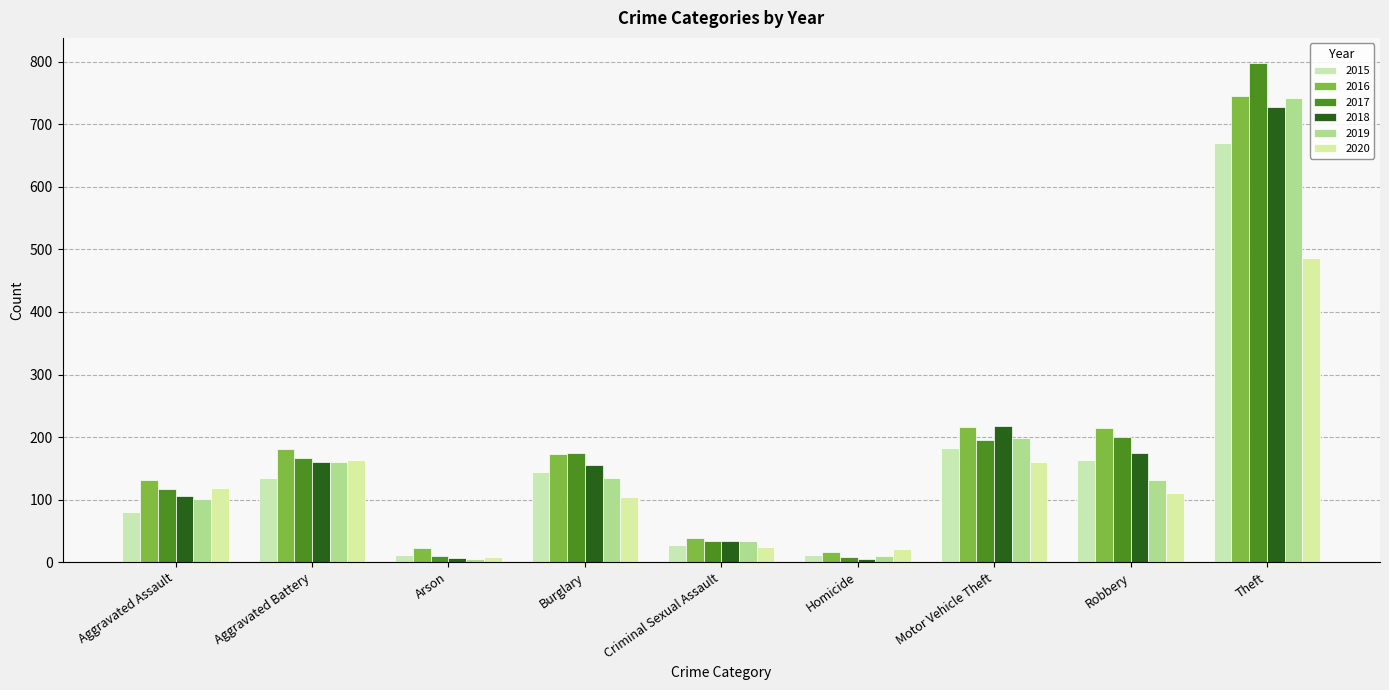

Where does the 2018 series first go above 155?

Aggravated Battery